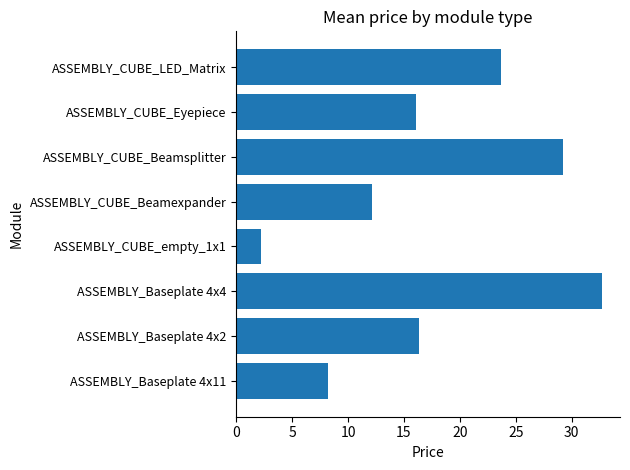

Is it true that the value at ASSEMBLY_CUBE_Eyepiece is 23.7?

False